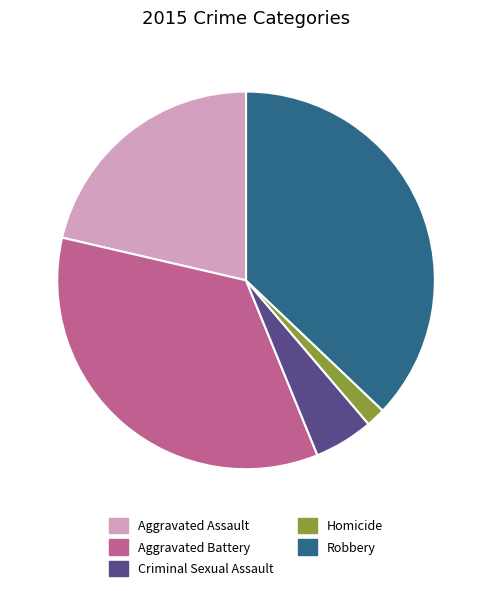

Which has a higher value, Robbery or Criminal Sexual Assault?

Robbery